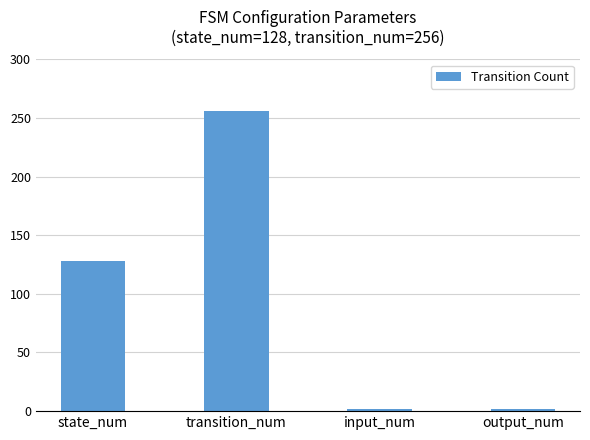

At which category does the chart reach its peak across all series?

transition_num